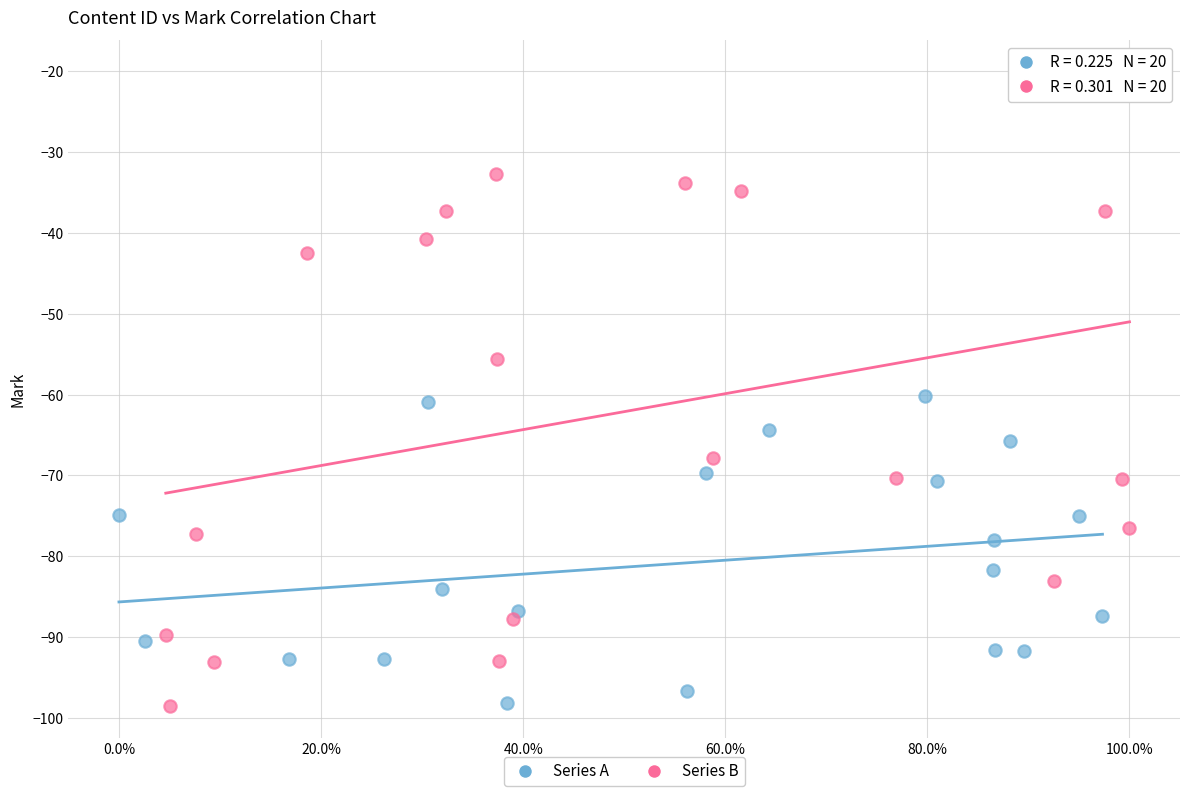

What are all the series names shown in the legend?

Series A, Series B